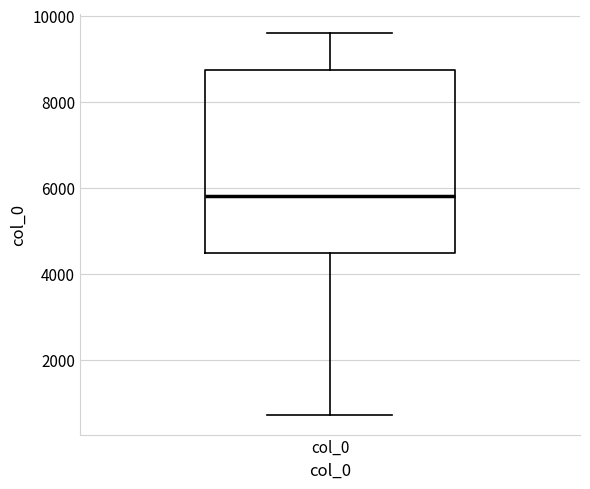

Transcribe this box plot: give where the median line is, the range the box spans, and where the two whiskers end, as read against the y-axis. The values are not printed on the chart, so give them approximately, as read against the axis.

median 5800, box 4400 to 8800, whiskers 800 to 9600